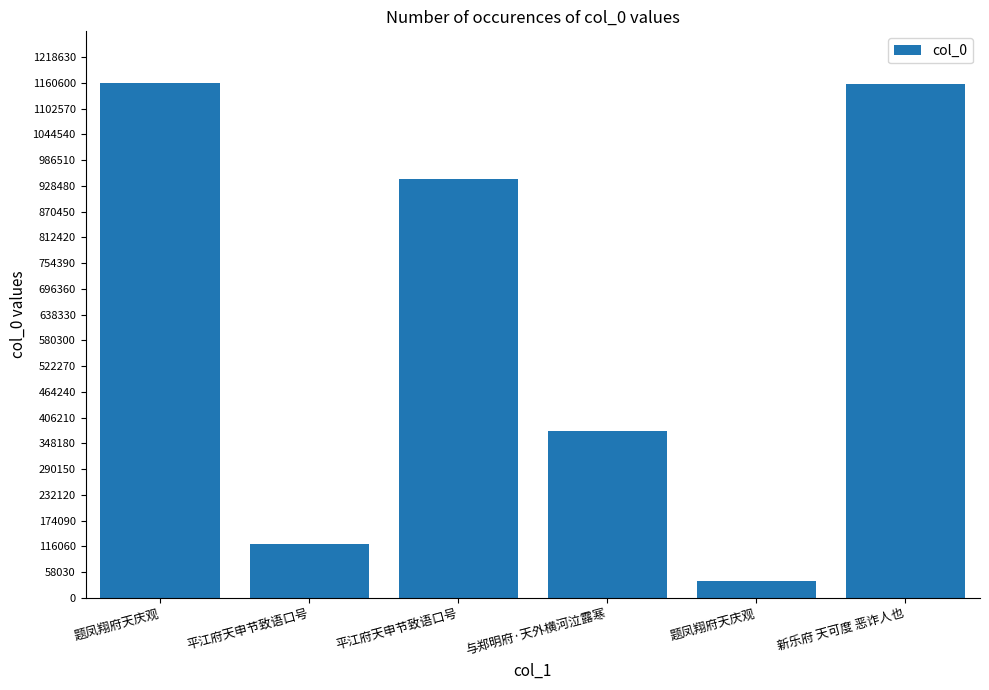

What is the value of the 1st bar from the left?

1160616